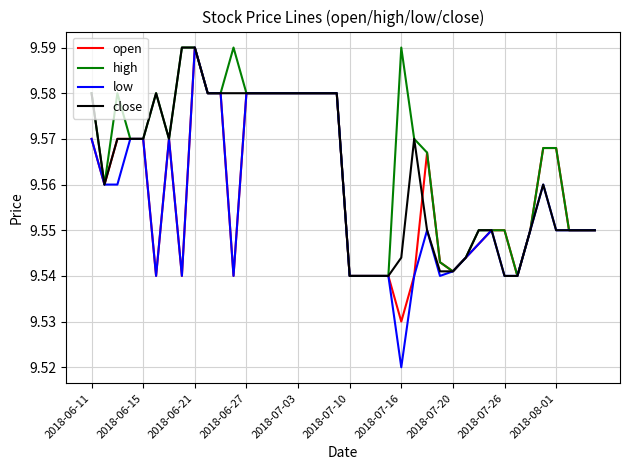

List the series in order of their overall mean, lowest first.

low, open, close, high